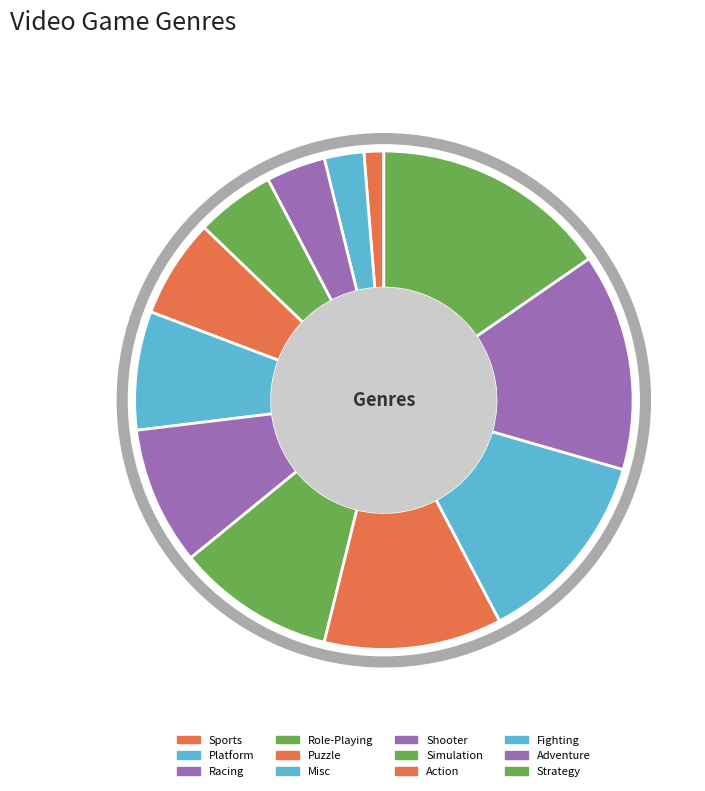

Rank the categories by value from lowest to highest.

Sports, Platform, Racing, Role-Playing, Puzzle, Misc, Shooter, Simulation, Action, Fighting, Adventure, Strategy